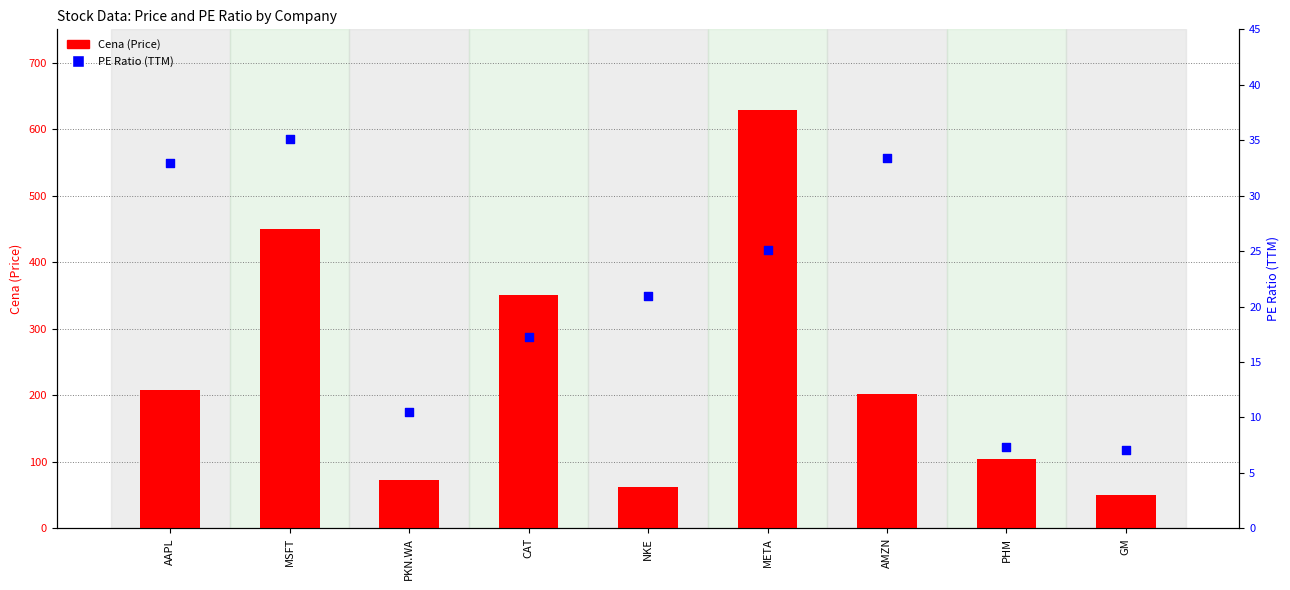

What are all the series names shown in the legend?

Cena (Price), PE Ratio (TTM)